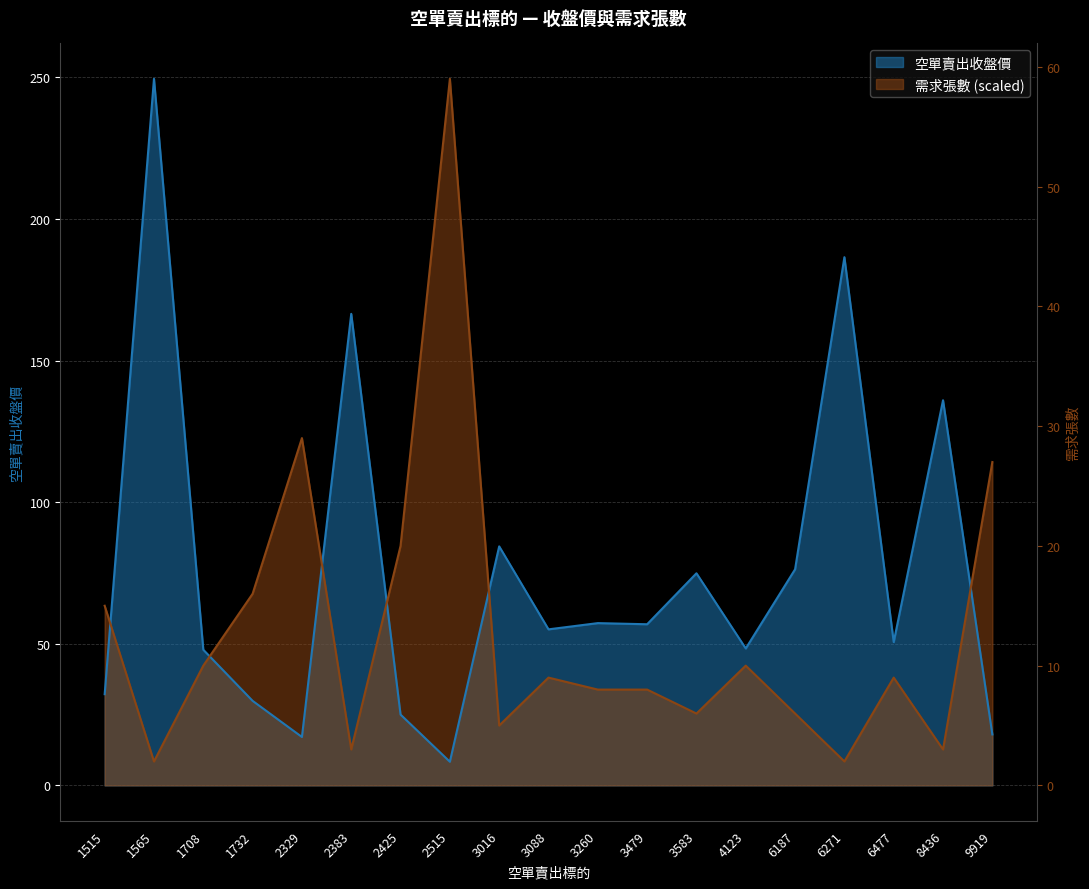

Which series has the widest spread of values?

空單賣出收盤價